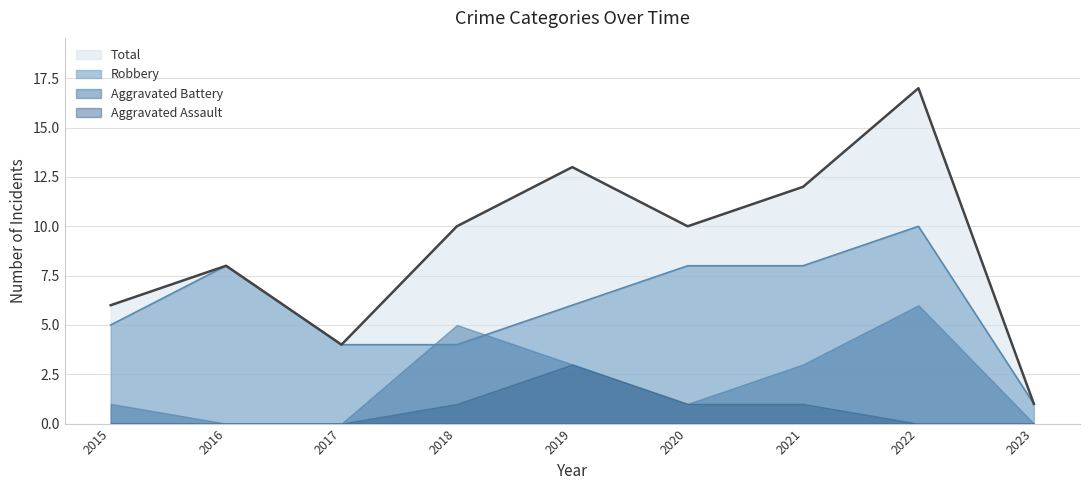

True or false: Total and Robbery cross at least once.

False